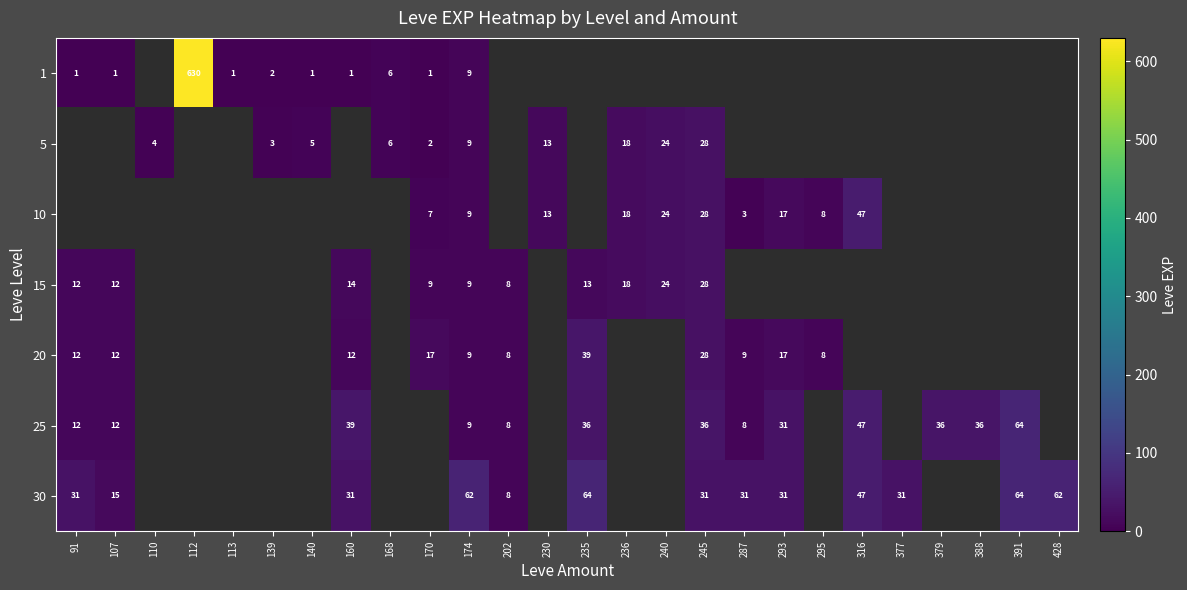

The value of 5 at 174 is 9. True or false?

True